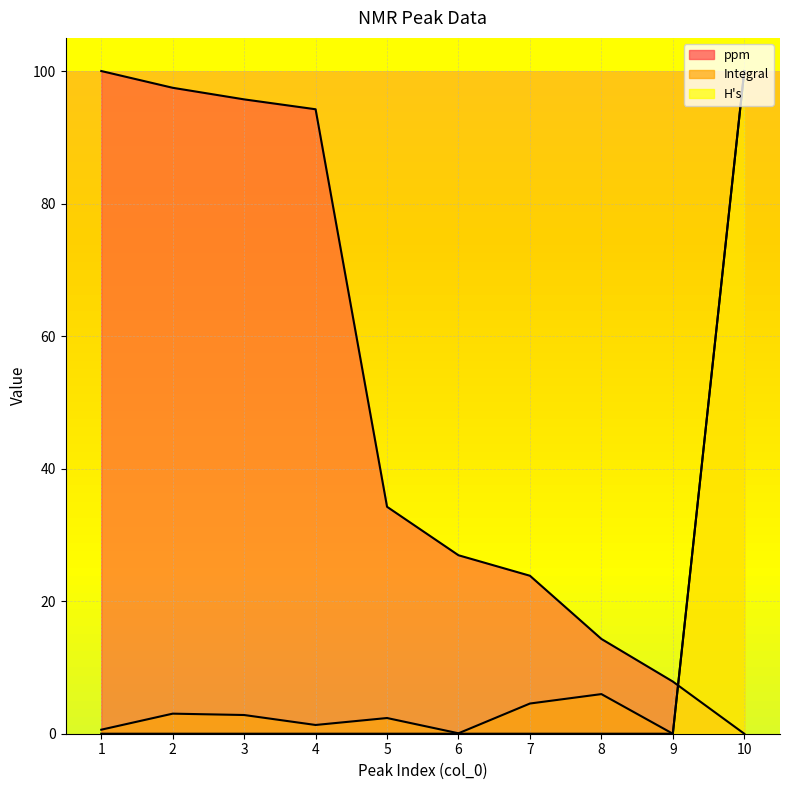

What is the average value of the ppm series?

49.5